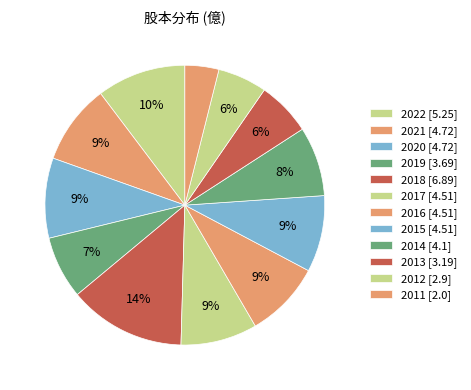

What percentage do 2017 and 2016 together represent?

17.7%